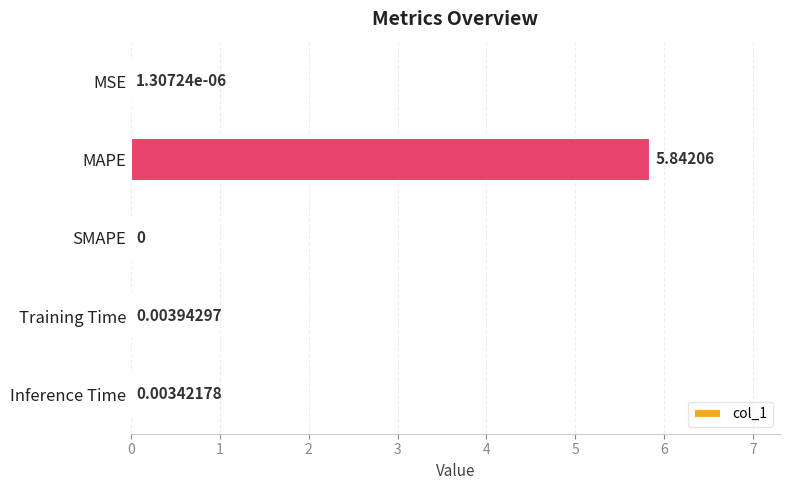

At which label is the value closest to 2?

Training Time